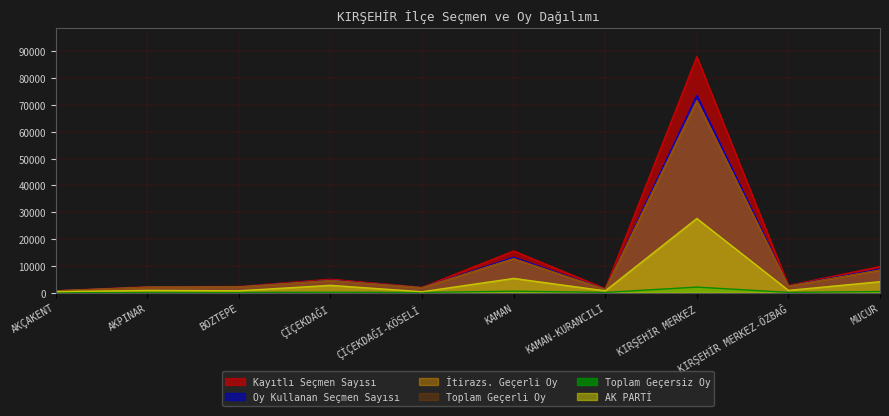

What is the label of the 1st point from the right?

MUCUR